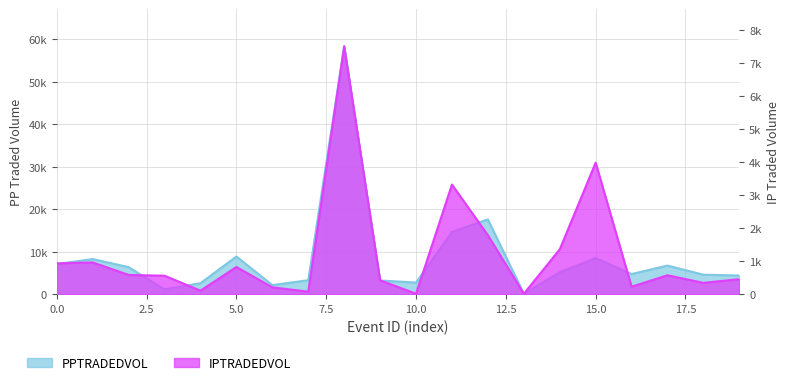

True or false: PPTRADEDVOL and IPTRADEDVOL cross at least once.

False